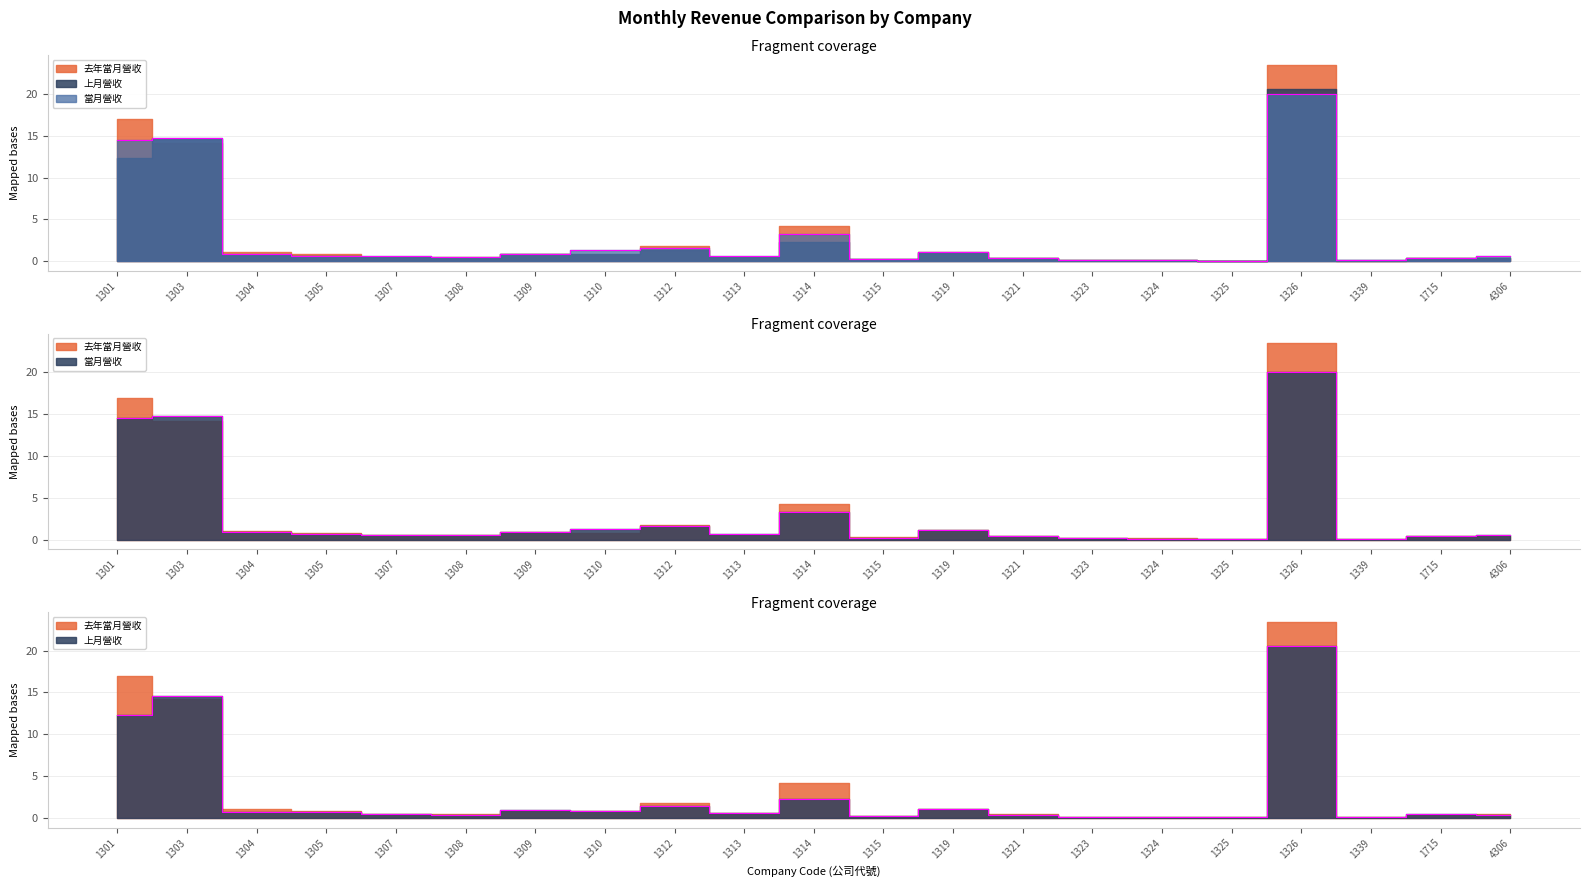

What is the total value across all series at 1324?

0.3